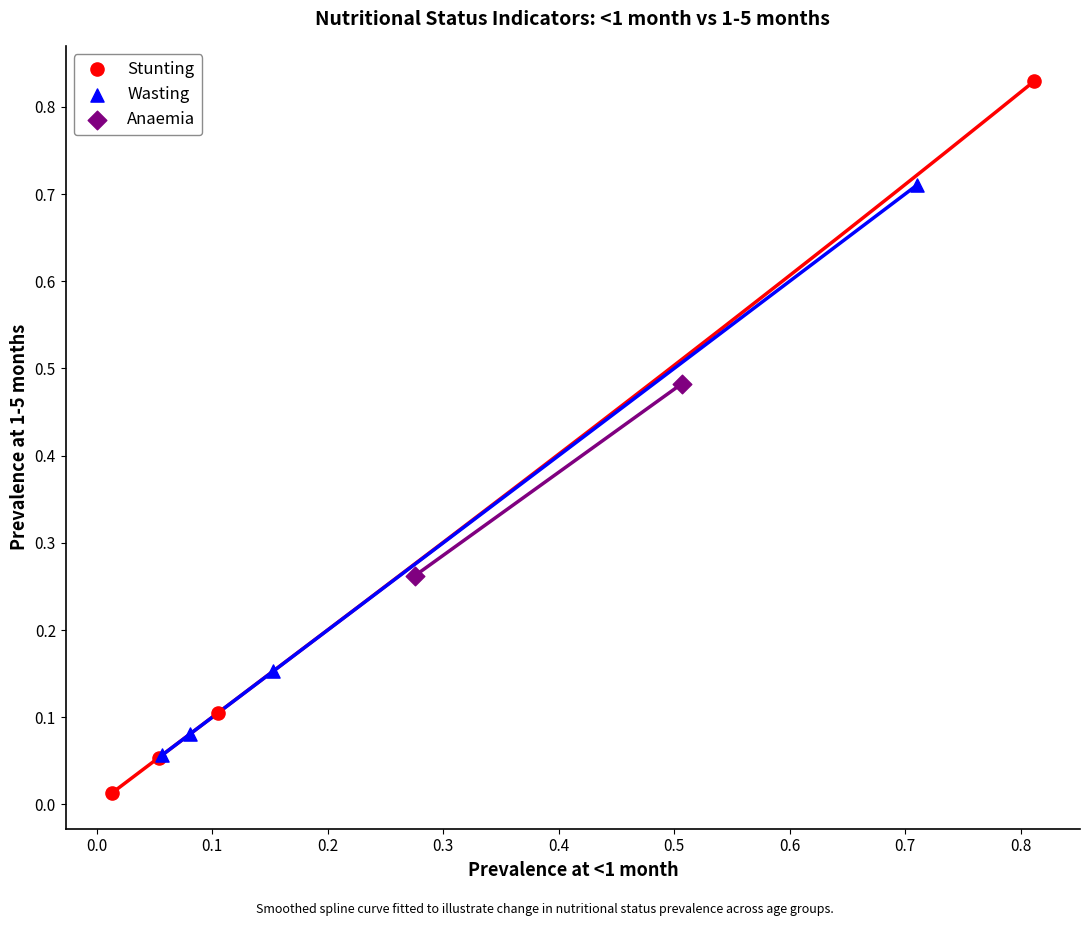

What are all the series names shown in the legend?

Stunting, Wasting, Anaemia